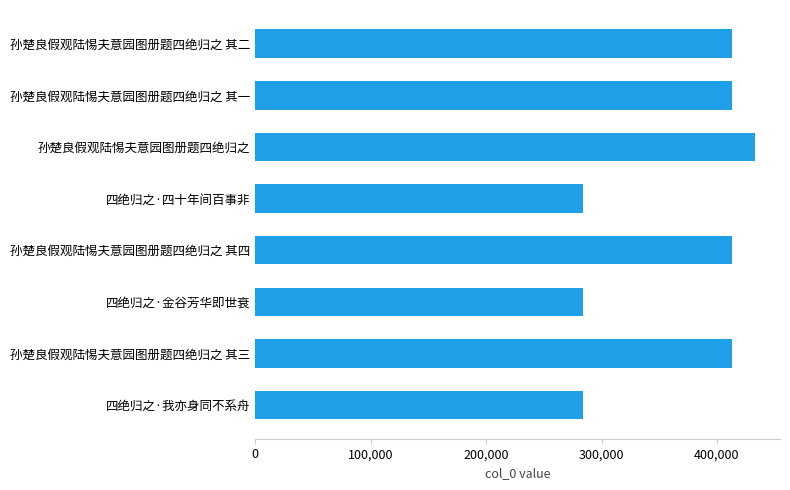

The chart shows a value of 413373 at 孙楚良假观陆惕夫意园图册题四绝归之 其四. True or false?

True